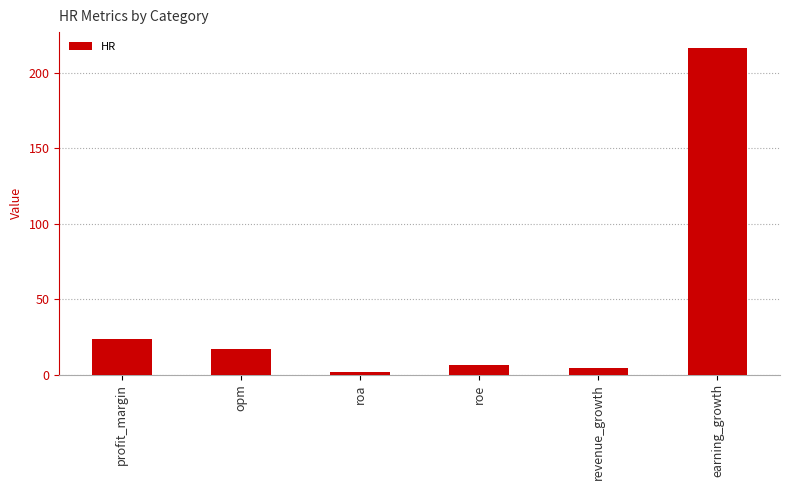

What is the maximum value shown in the chart?

216.4